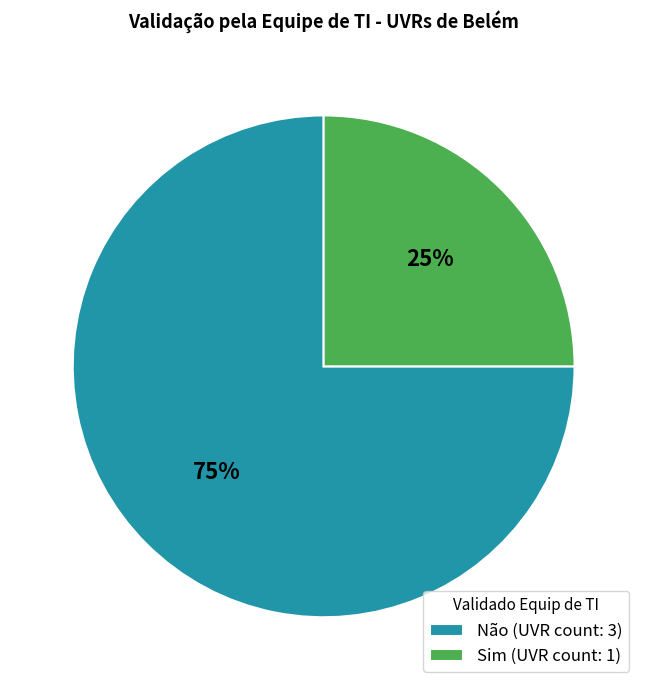

What is the smallest slice in the pie chart?

Sim